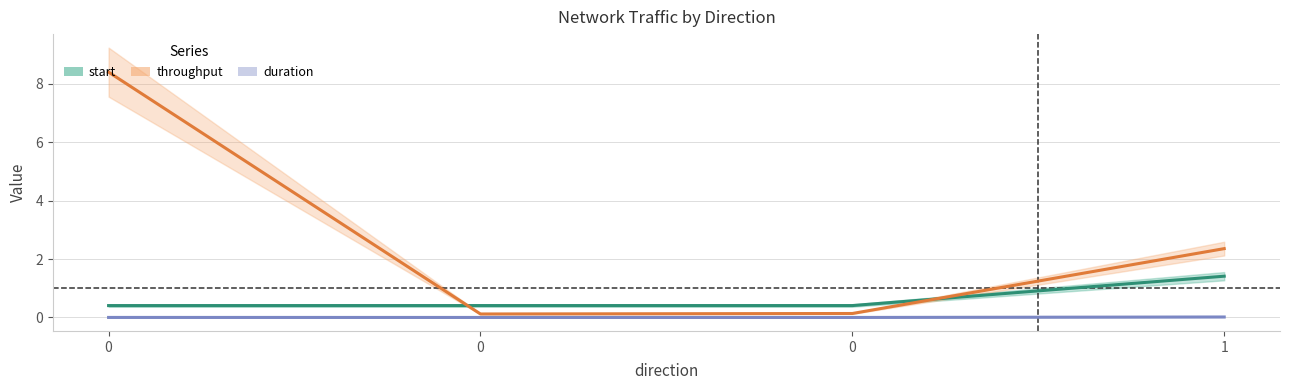

Reading right to left, extract all data points from this chart.

start: 1.4	0.4	0.4	0.4
throughput: 2.4	0.1	0.1	8.4
duration: 0.0	0.0	0.0	0.0